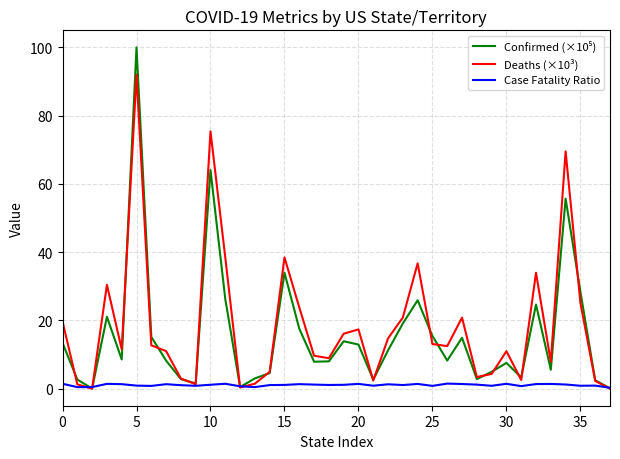

At which category is the sum across all series the highest?

5